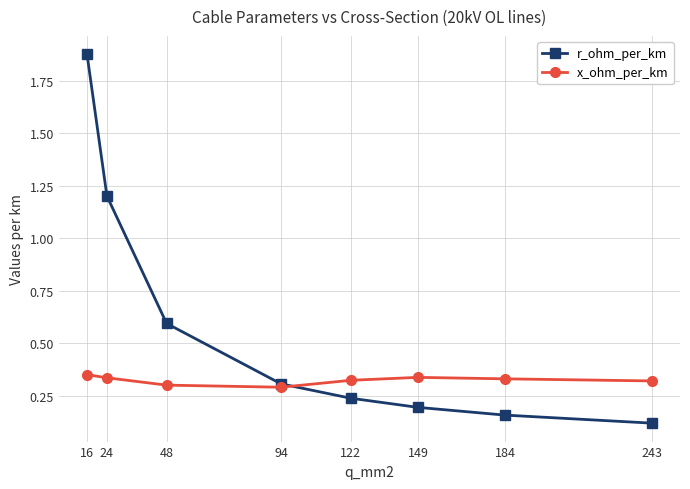

What is the difference between the r_ohm_per_km values at 243 and 24?

1.1